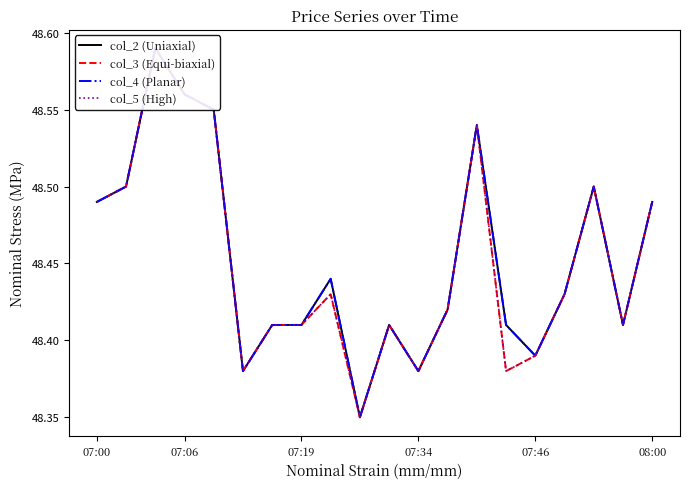

Count the number of categories in the chart.

20